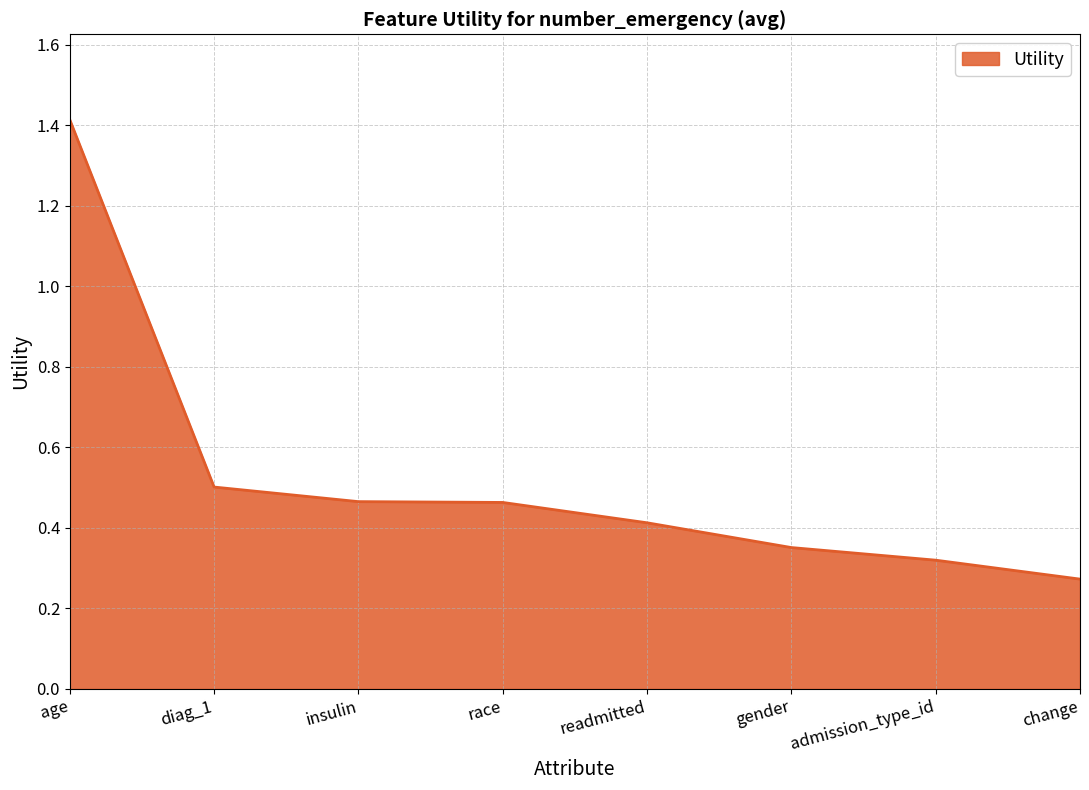

The chart shows a value of 0.4 at readmitted. True or false?

True